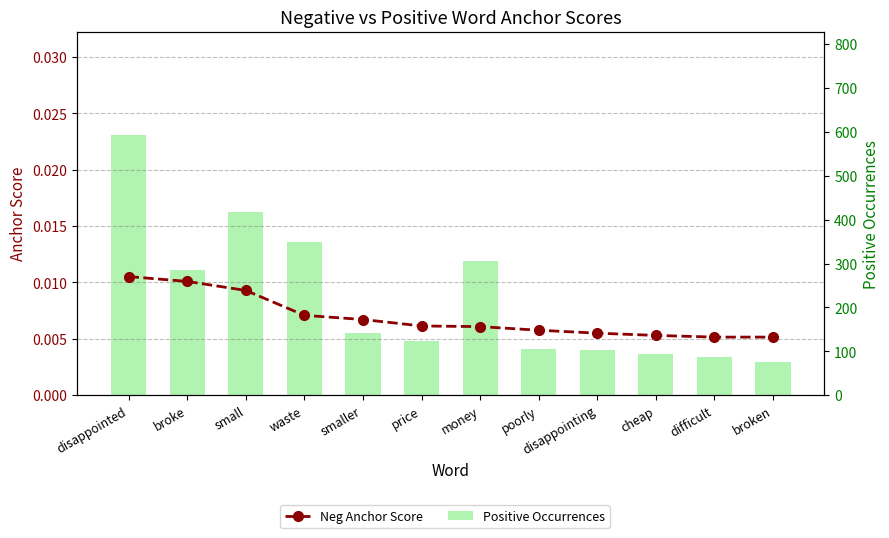

What are all the series names shown in the legend?

Neg Anchor Score, Positive Occurrences